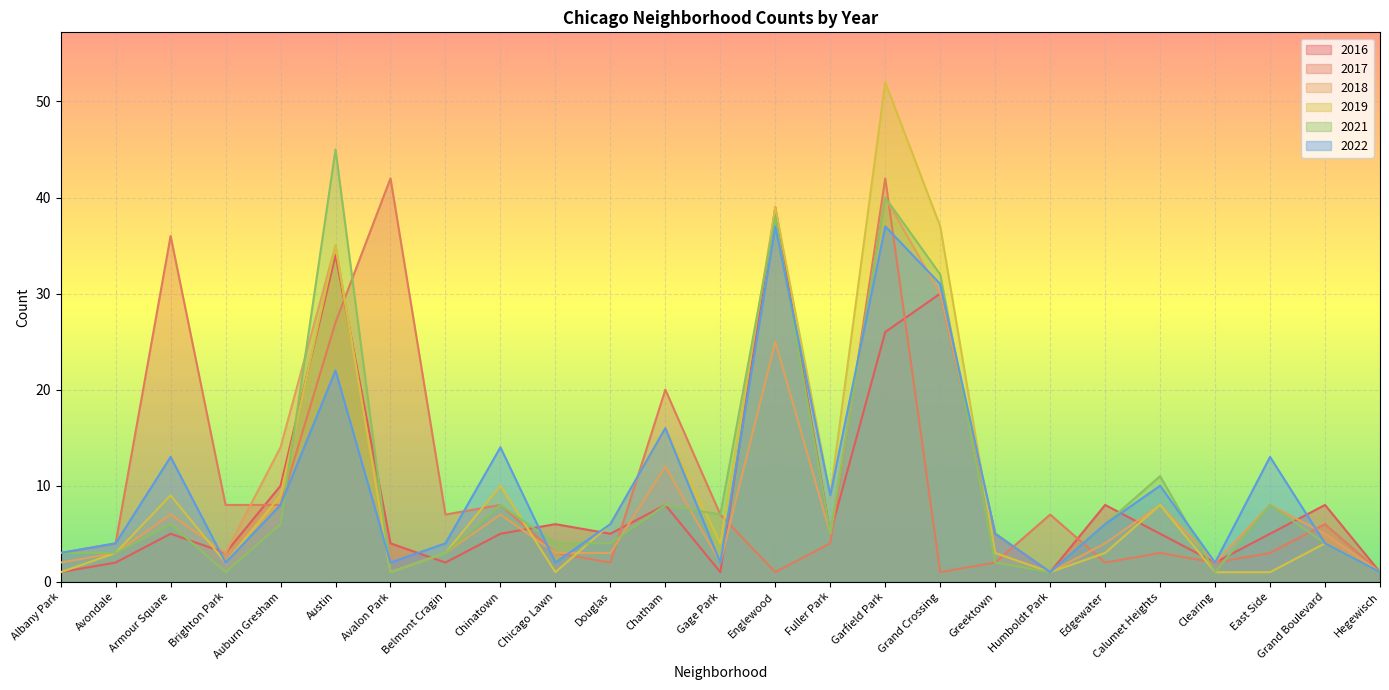

What is the difference between the highest and lowest values at Clearing?

1